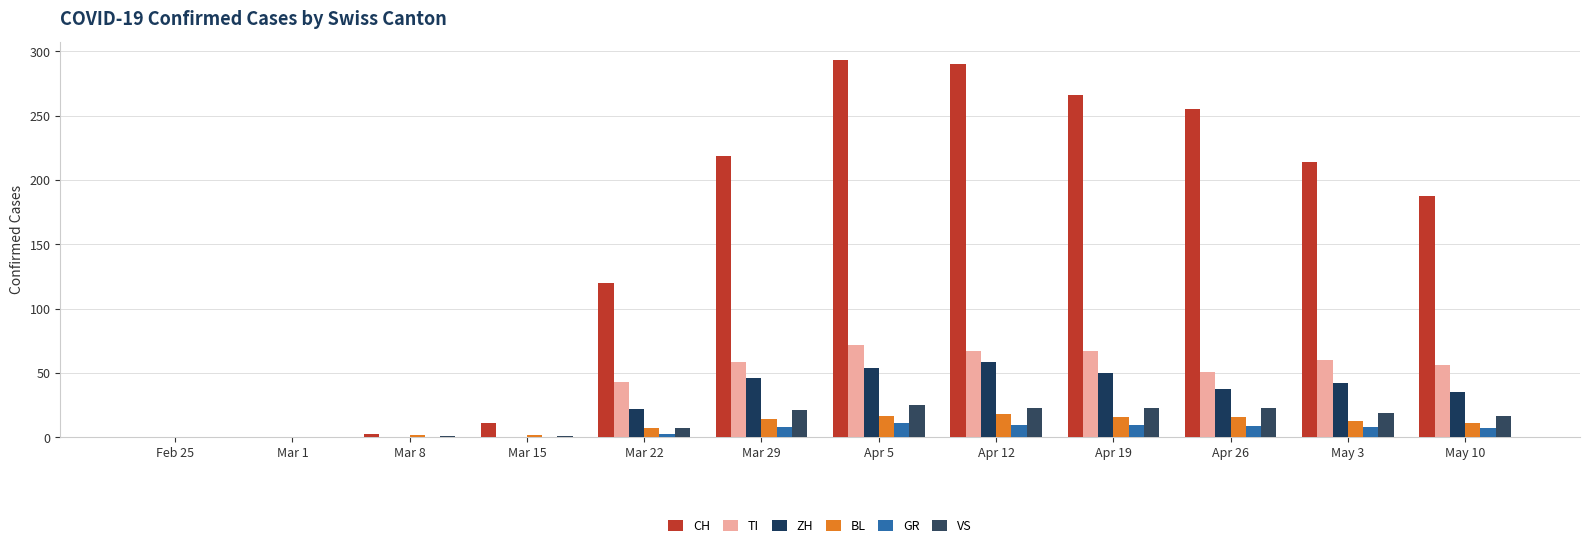

At which label is ZH closest to 29?

May 10